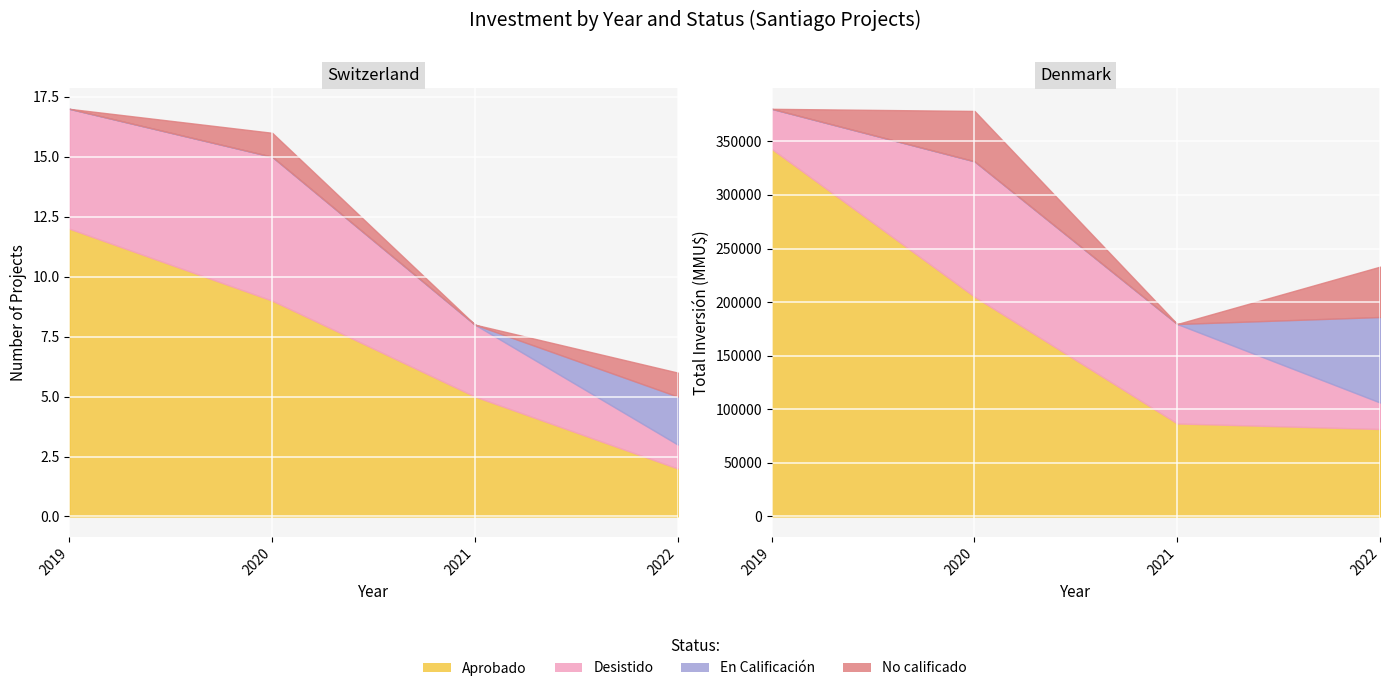

What is the difference between the highest and lowest values at 2022?

1